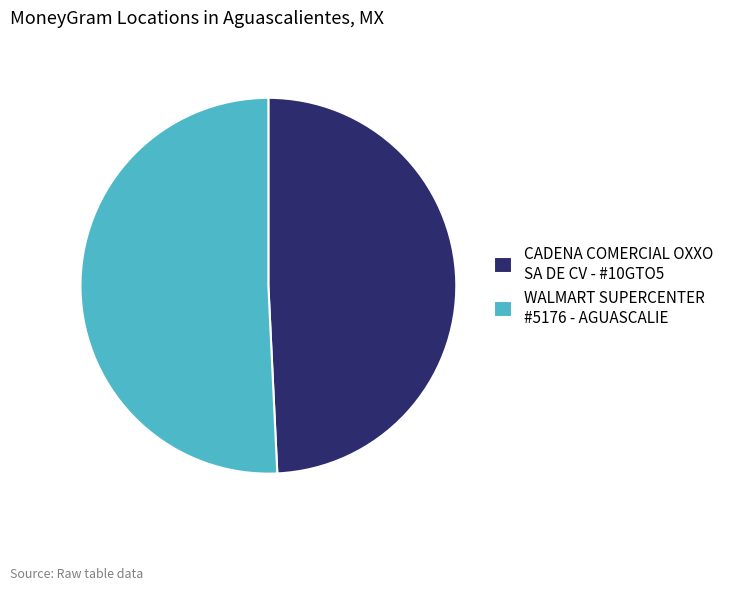

Is there any slice that represents more than half of the pie?

Yes